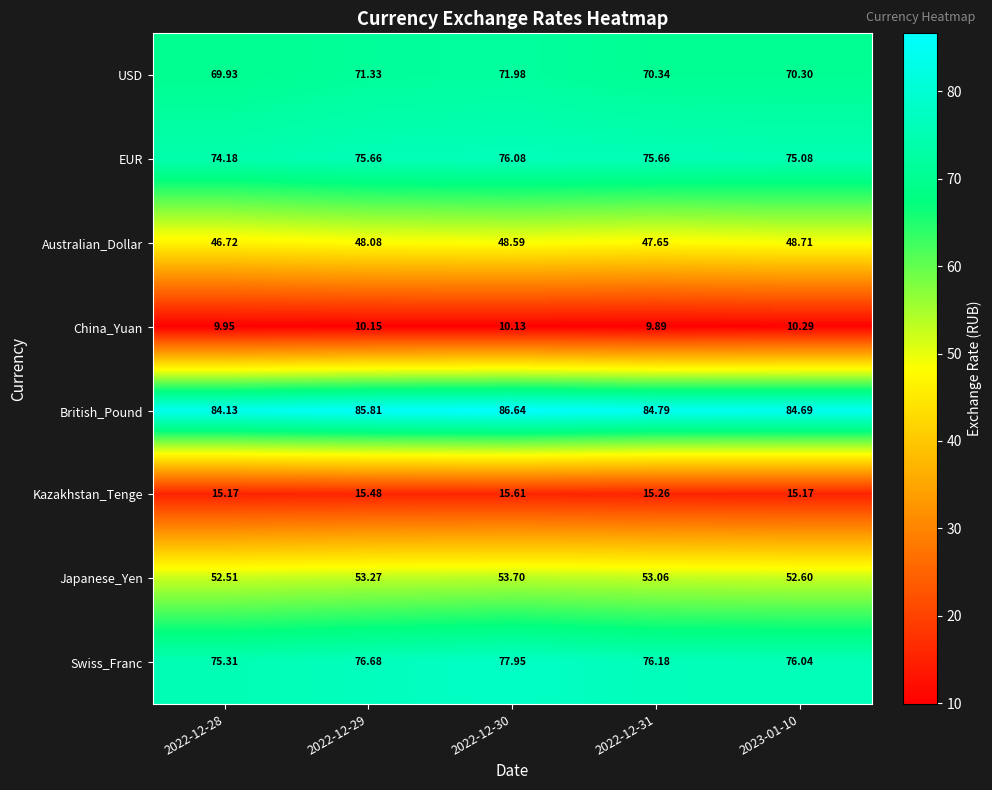

Rank the series at 2022-12-30 from lowest to highest value.

China_Yuan, Kazakhstan_Tenge, Australian_Dollar, Japanese_Yen, USD, EUR, Swiss_Franc, British_Pound